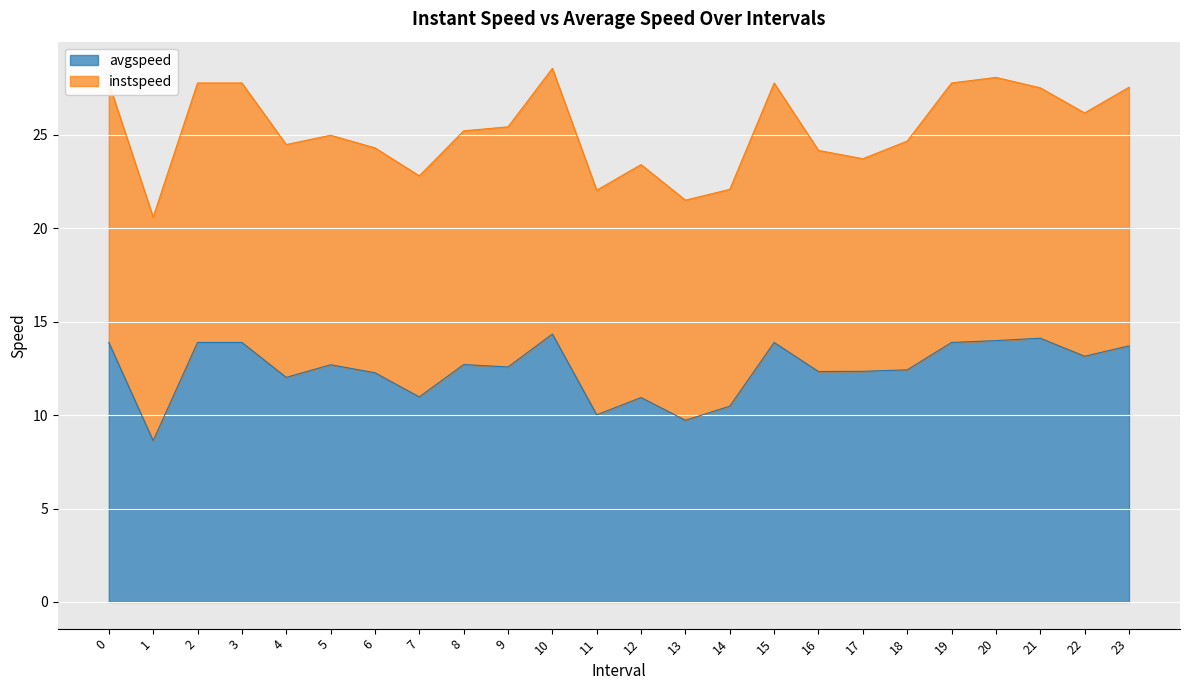

True or false: the data shows 7.9 at 16.

False